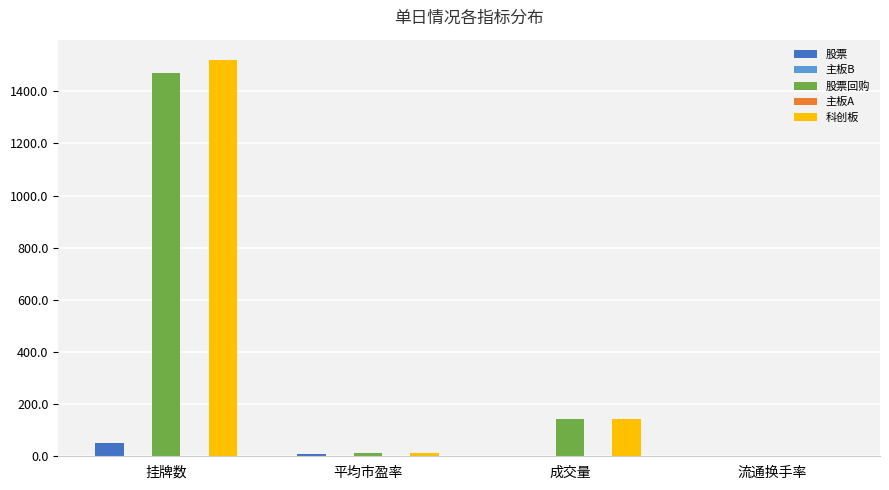

What is the spread (max minus min) of values at 平均市盈率?

13.6